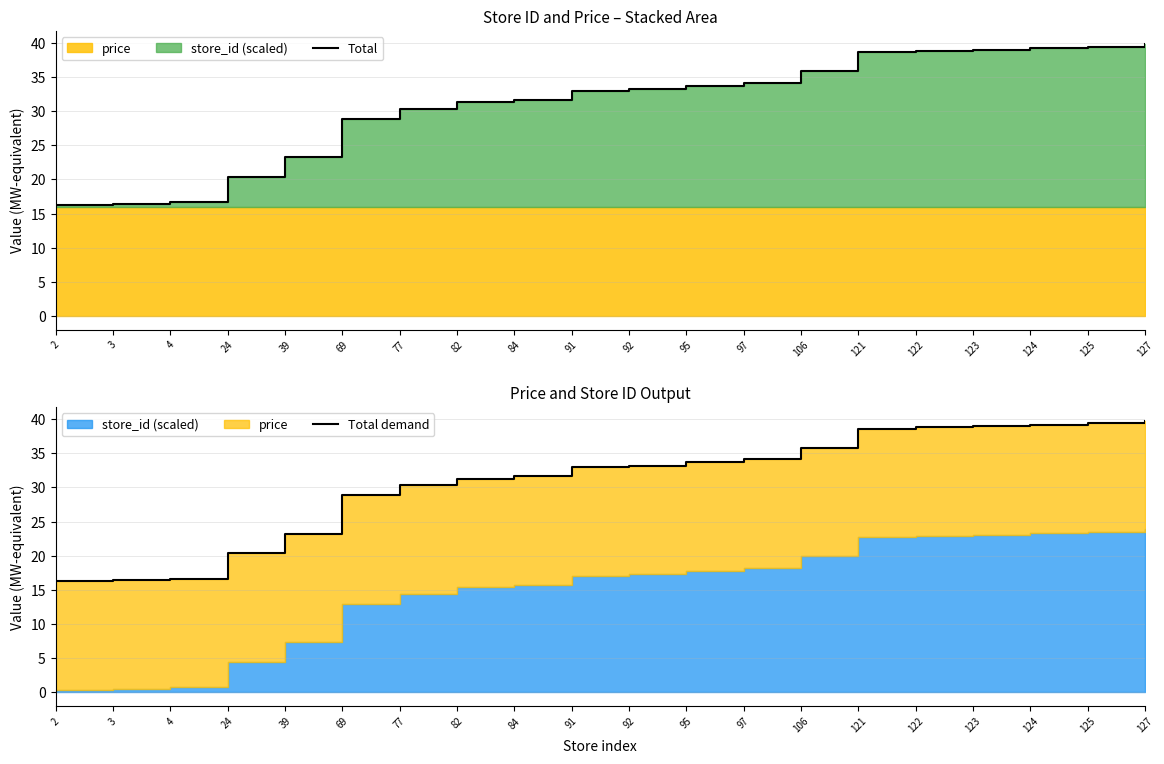

How many lines are shown in the chart?

2